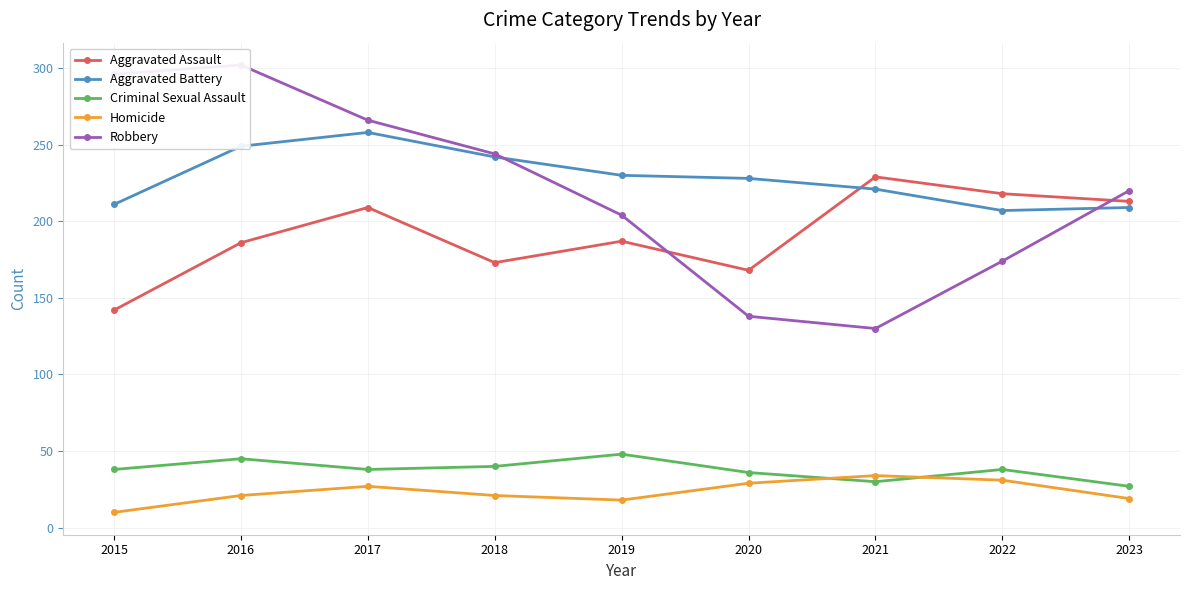

What is the smallest value displayed?

10